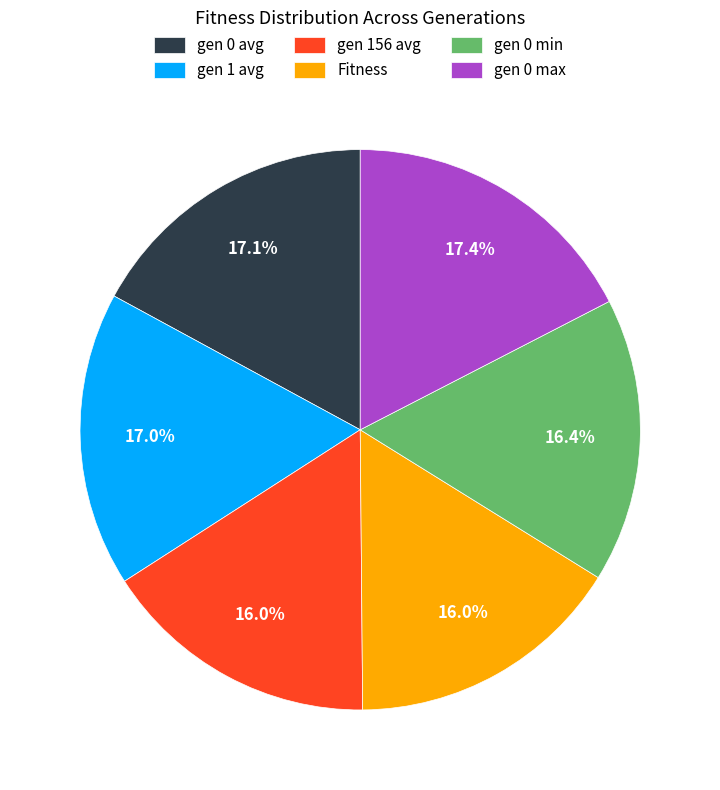

Between gen 0 min and gen 0 max, which is larger?

gen 0 max